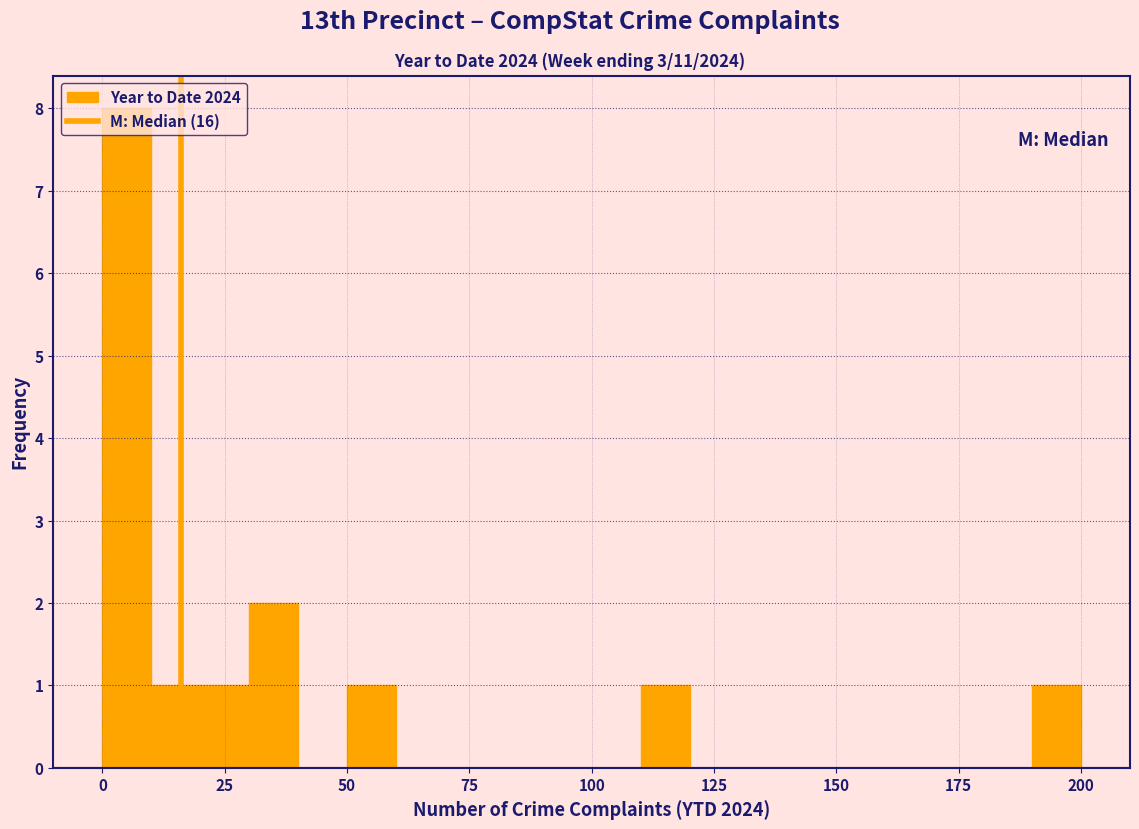

Read against the x-axis, roughly where is the centre of the tallest bar?

5